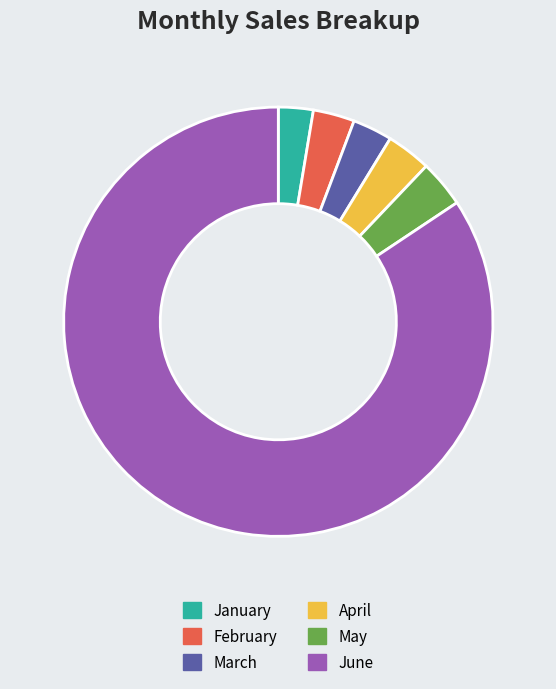

Which category accounts for the majority?

June